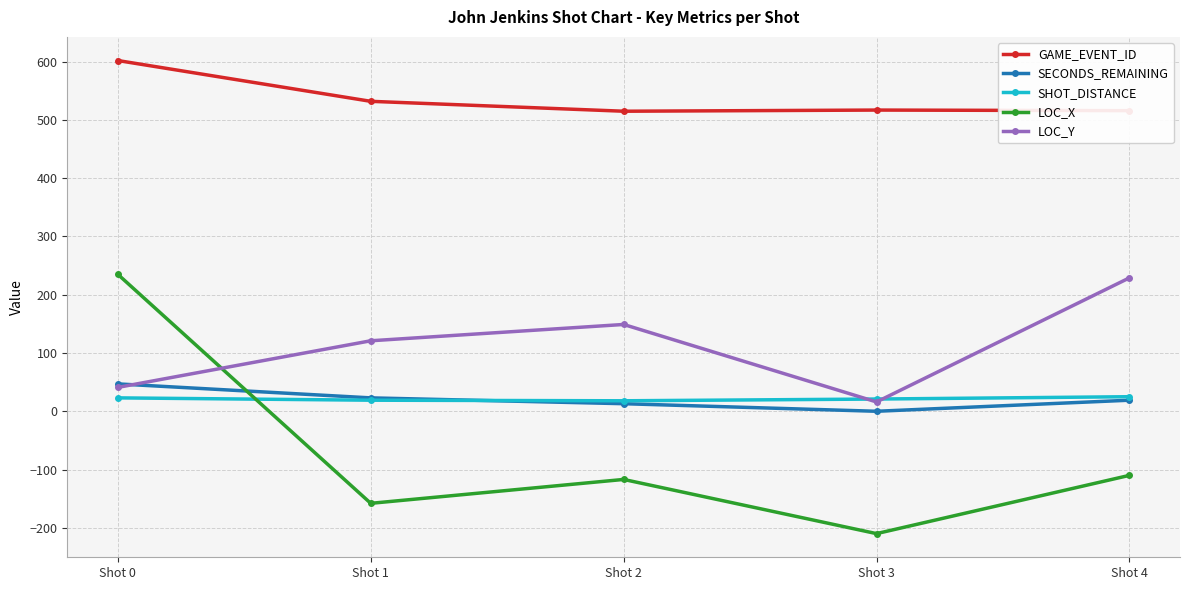

Which series changed the most between Shot 0 and Shot 4?

LOC_X